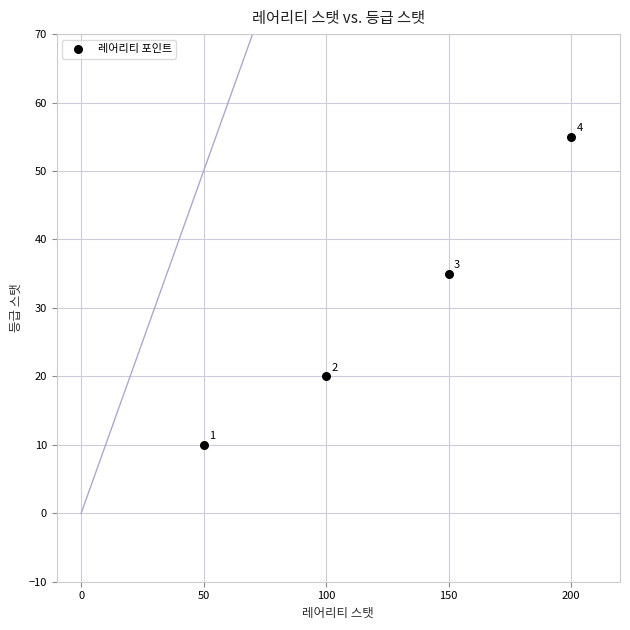

What Y value in the scatter plot is closest to 32?

35